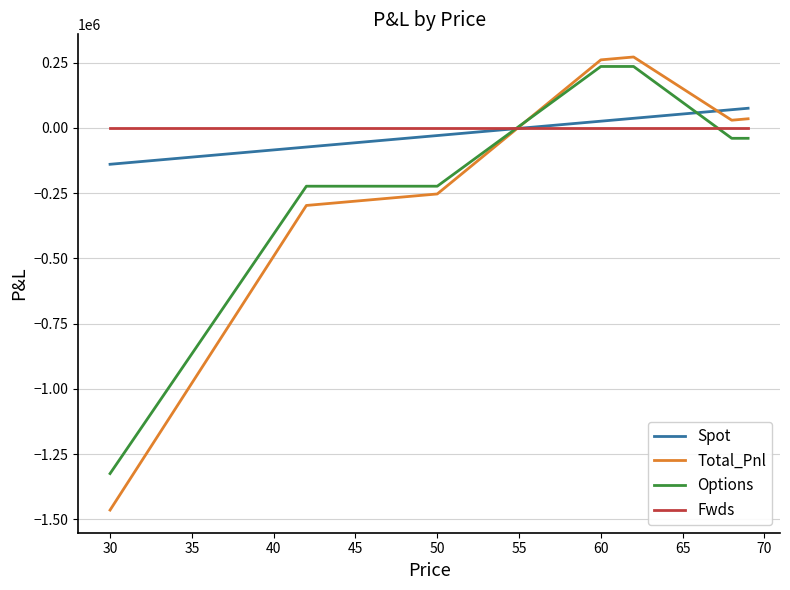

Does the chart have visible grid lines?

Yes